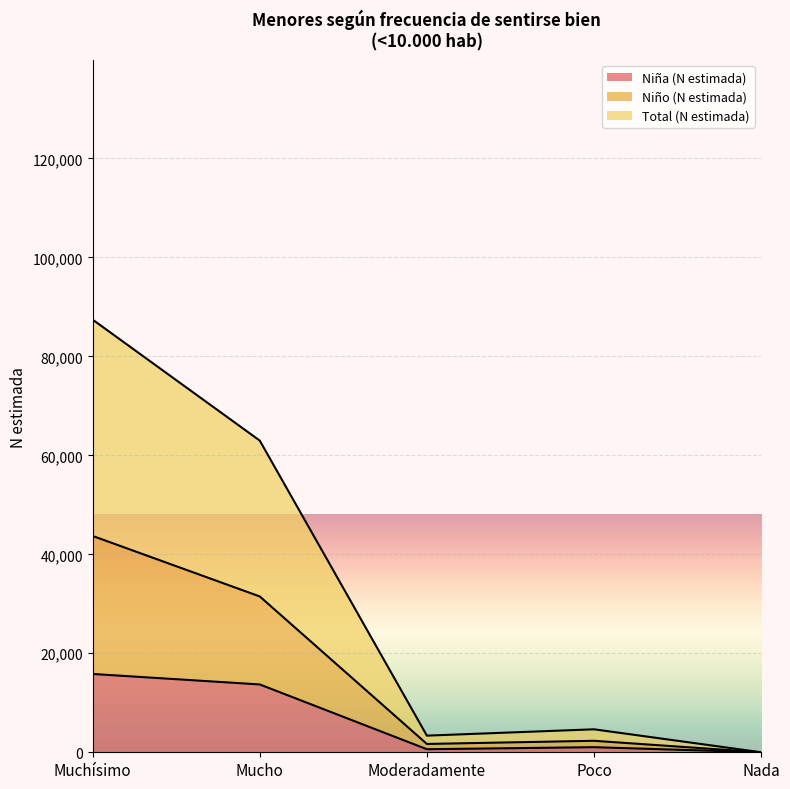

How many values in Niño (N estimada) are above zero?

4